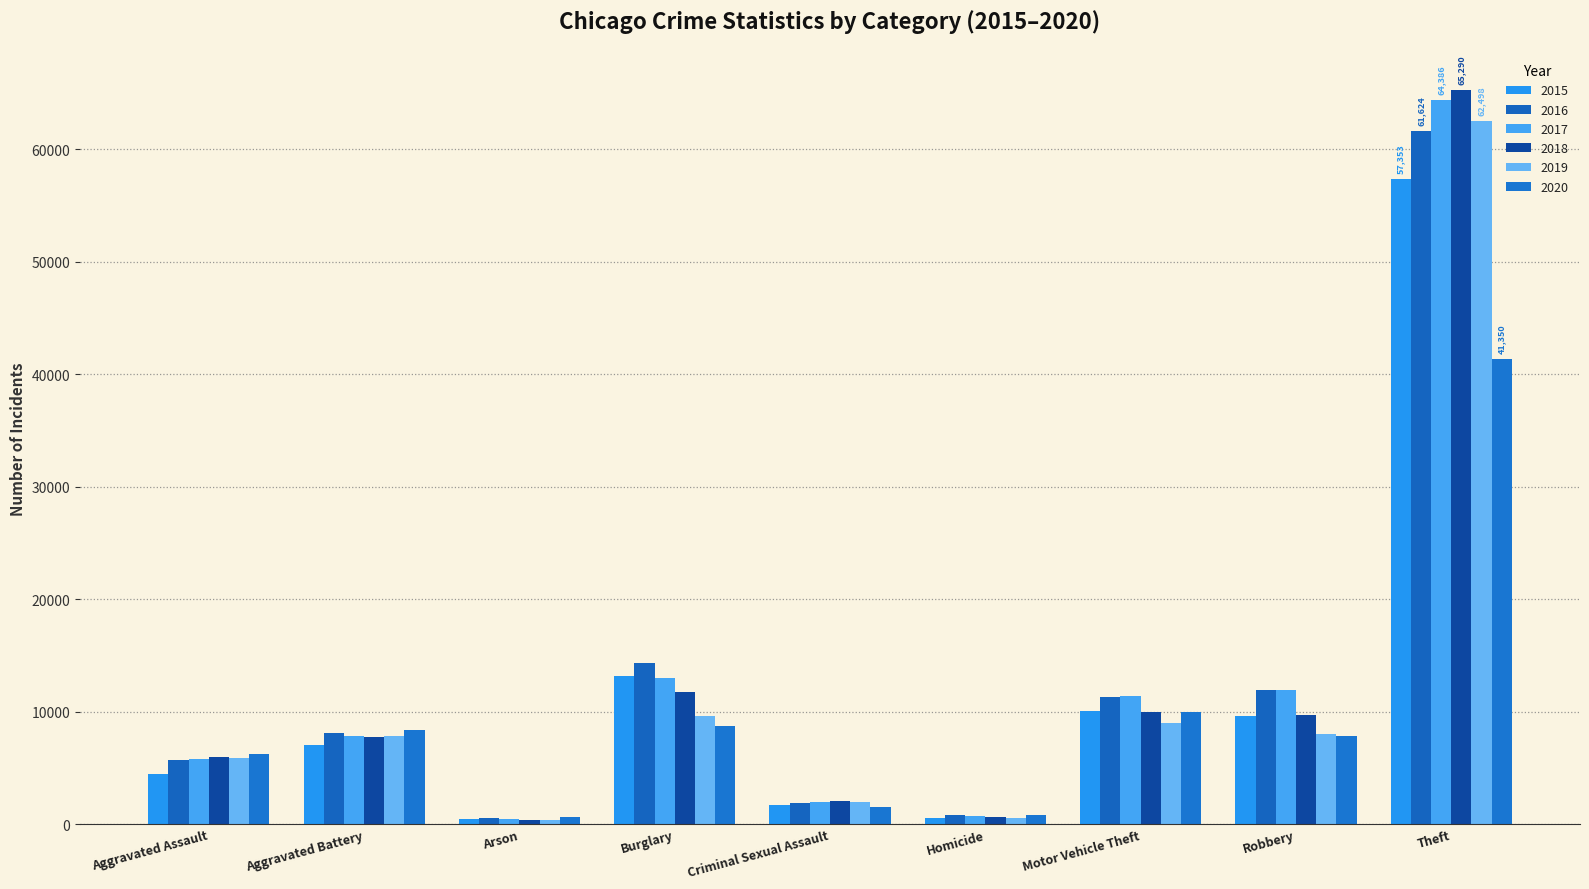

What is the label of the 2nd bar from the right?

Robbery